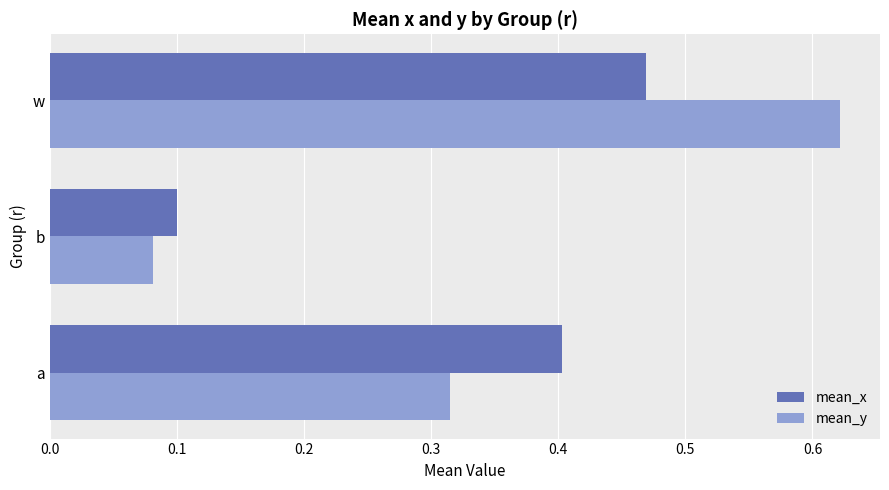

Which label corresponds to the smallest value in the chart?

b